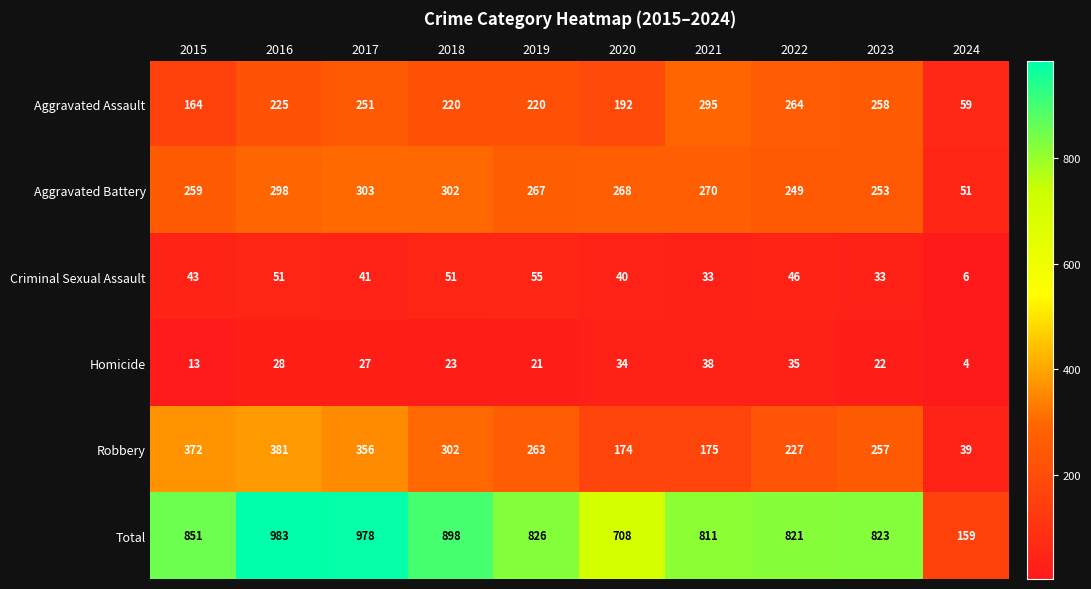

True or false: Criminal Sexual Assault has a value of 70 at 2018.

False